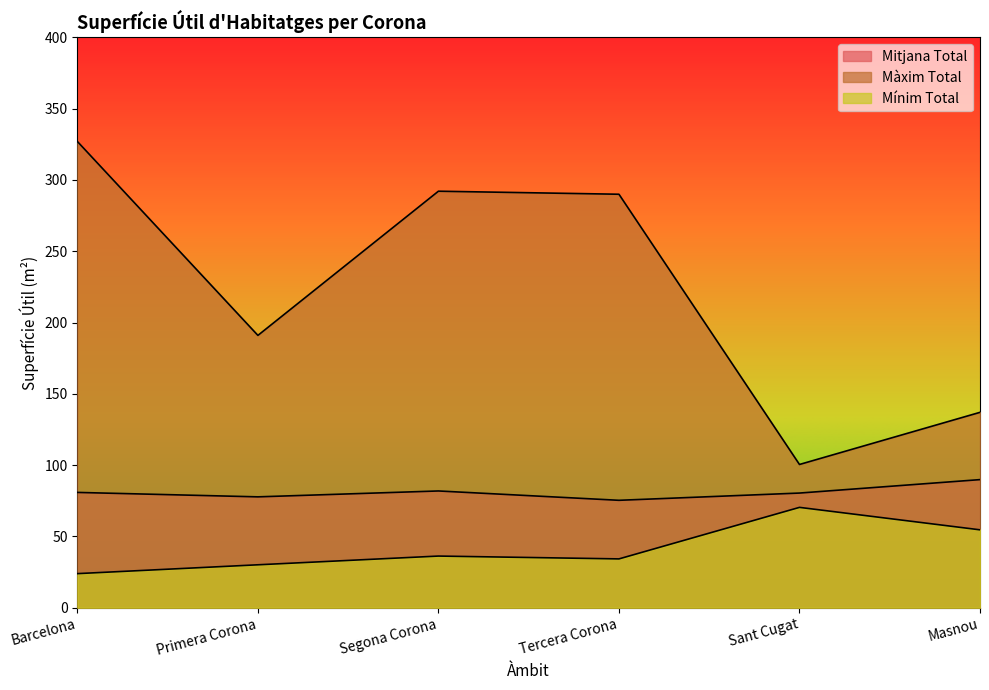

List the series in order of their peak value, highest first.

Màxim Total, Mitjana Total, Mínim Total